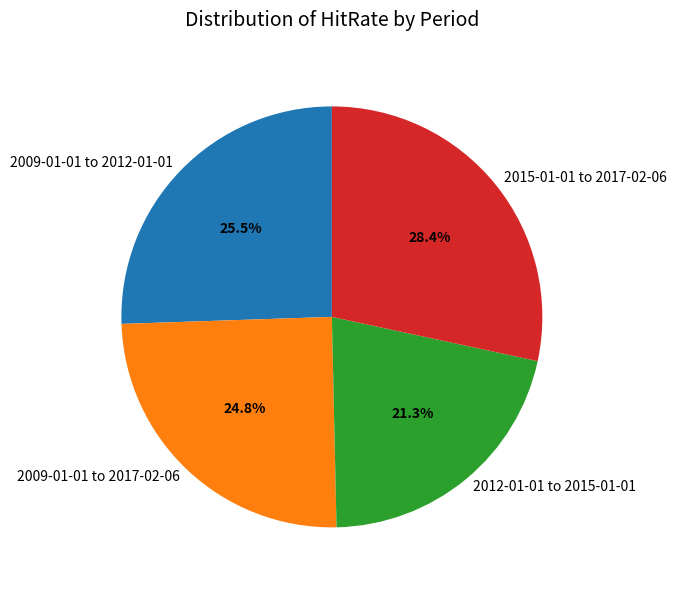

To the nearest percent, what is the average slice percentage?

25%